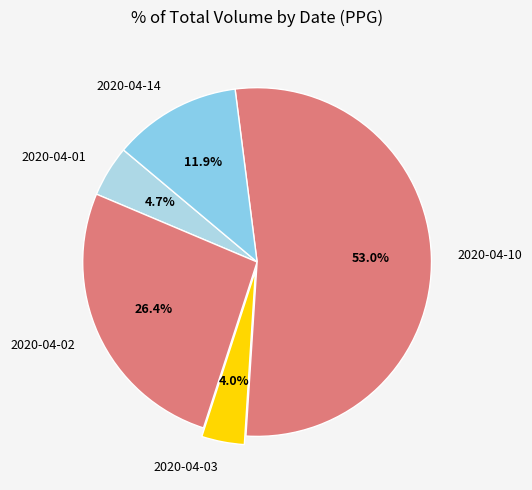

Which slice is the largest?

2020-04-10